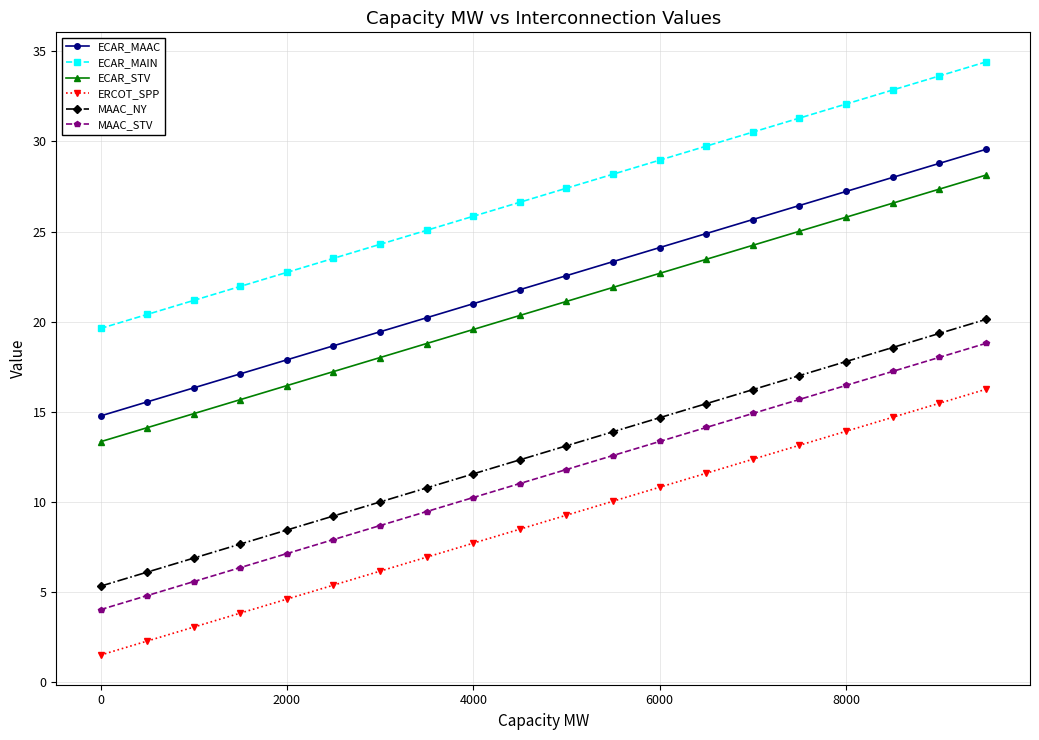

True or false: ECAR_STV and MAAC_STV intersect in this chart.

False